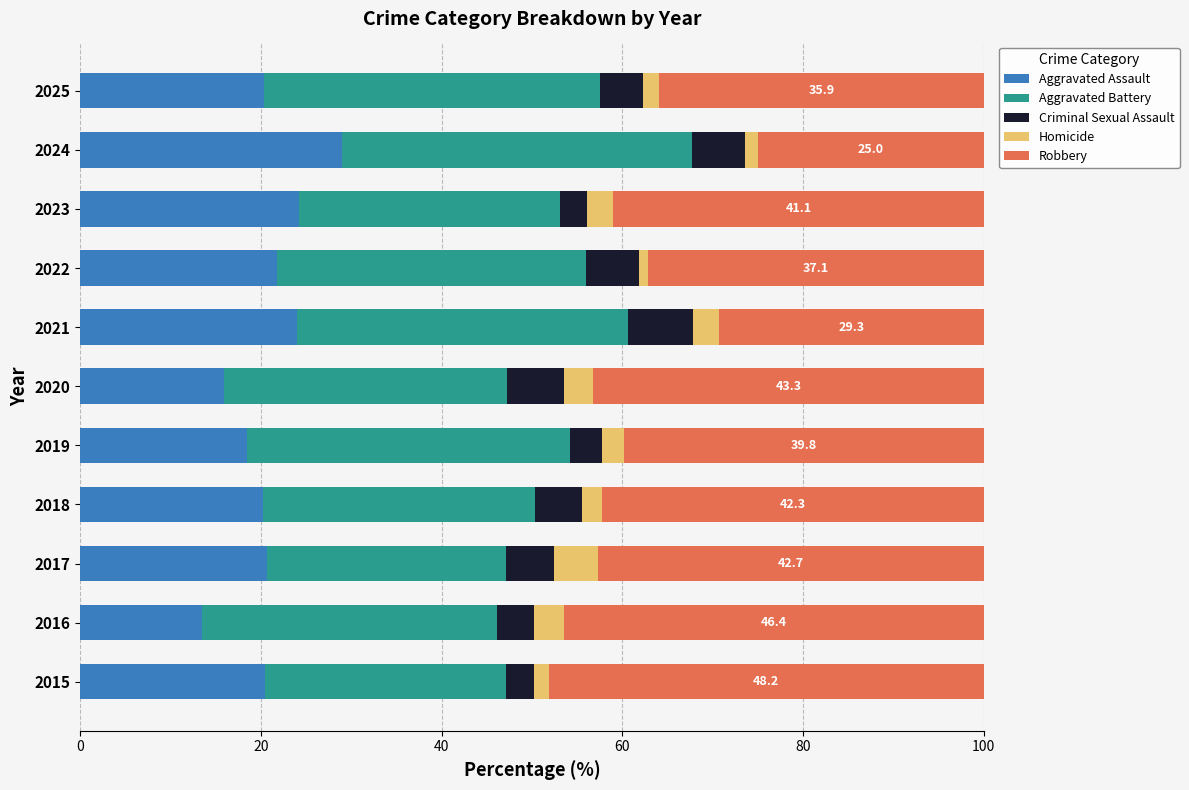

Which category has the highest value in the Aggravated Assault series?

2024